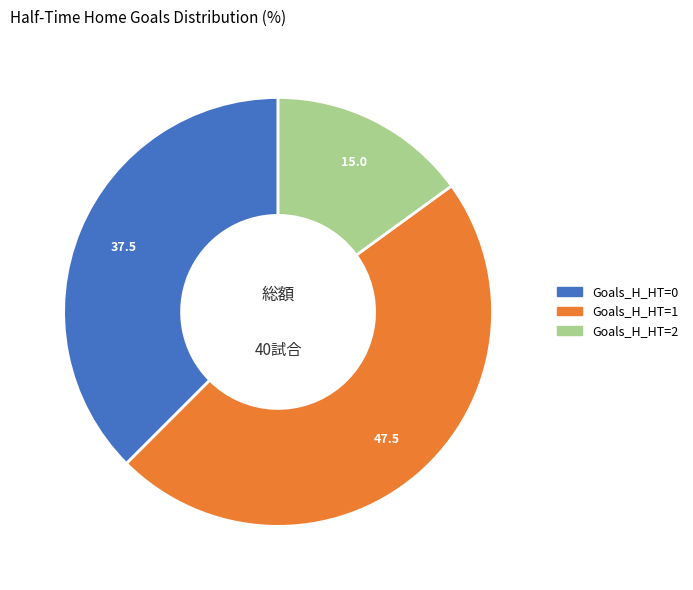

What is the smallest slice in the pie chart?

Goals_H_HT=2